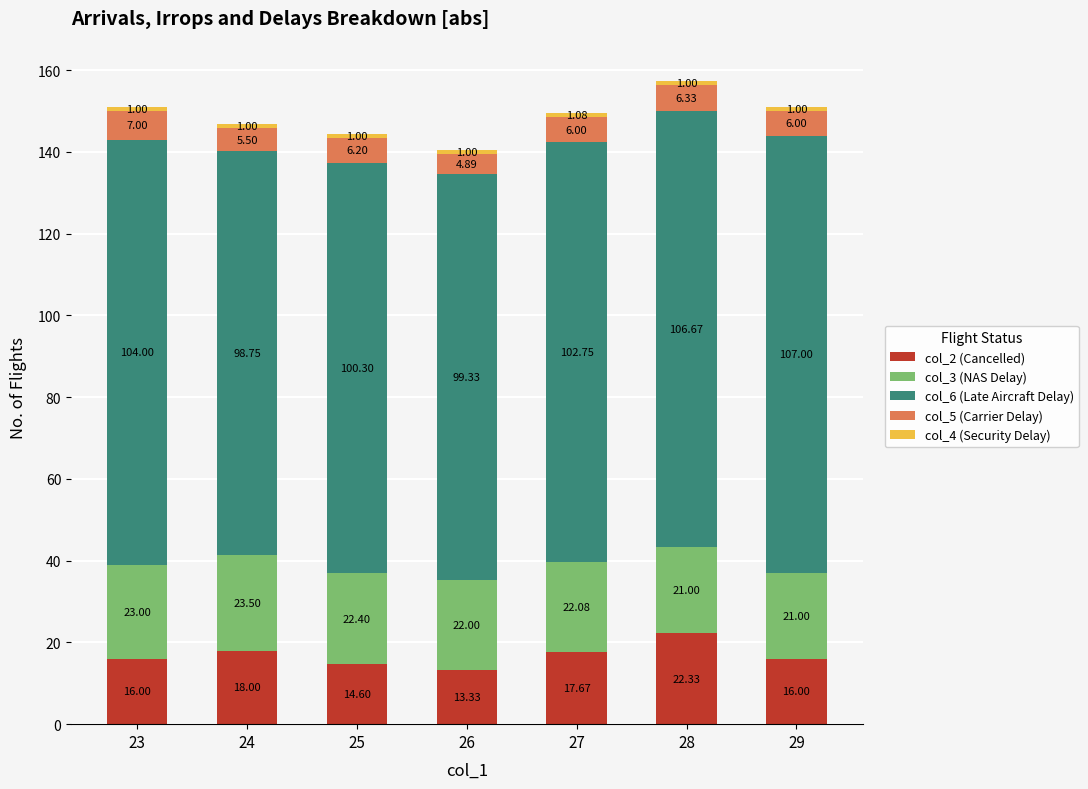

What is the total value across all series at 25?

144.5